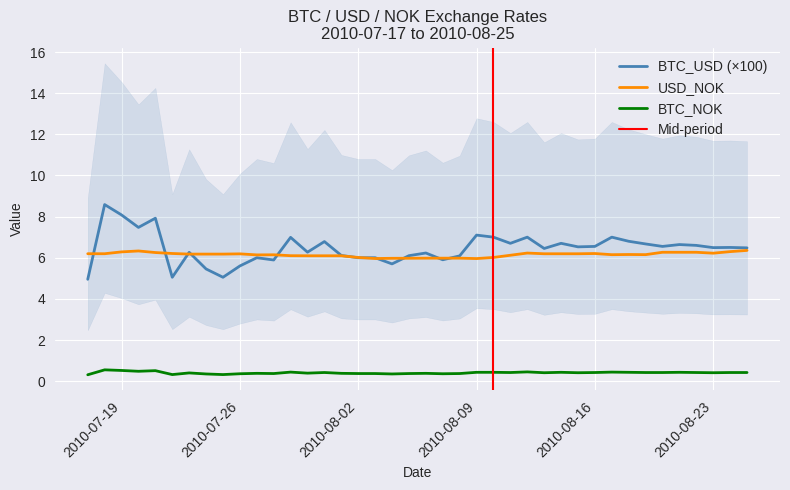

True or false: USD_NOK and BTC_NOK cross at least once.

False